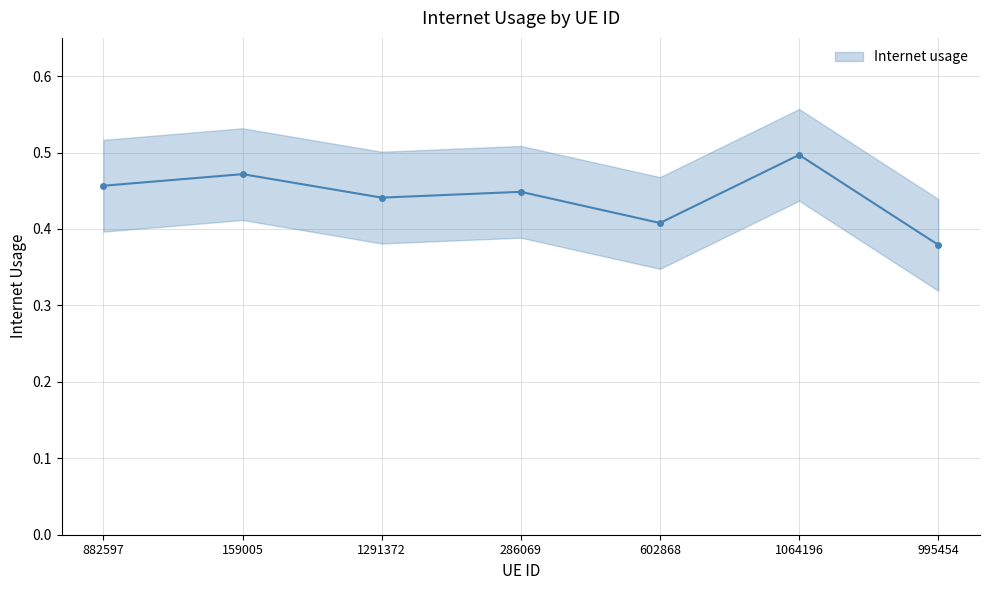

Count the values in the range 0 to 1.

7